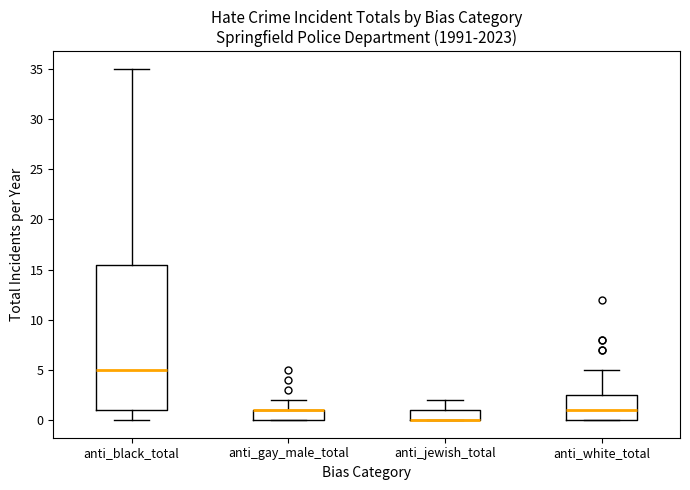

Reading left to right, read every box against the y-axis: the position of its median line, the range the box covers, and the ends of its whiskers. The values are not printed on the chart, so give them approximately, as read against the axis.

anti_black_total: median 5.0, box 1.0 to 15.5, whiskers 0.0 to 35.0
anti_gay_male_total: median 1.0 (drawn on the box's upper edge), box 0.0 to 1.0, whiskers 0.0 to 2.0
anti_jewish_total: median 0.0 (drawn on the box's lower edge), box 0.0 to 1.0, whiskers 0.0 to 2.0
anti_white_total: median 1.0, box 0.0 to 2.5, whiskers 0.0 to 5.0